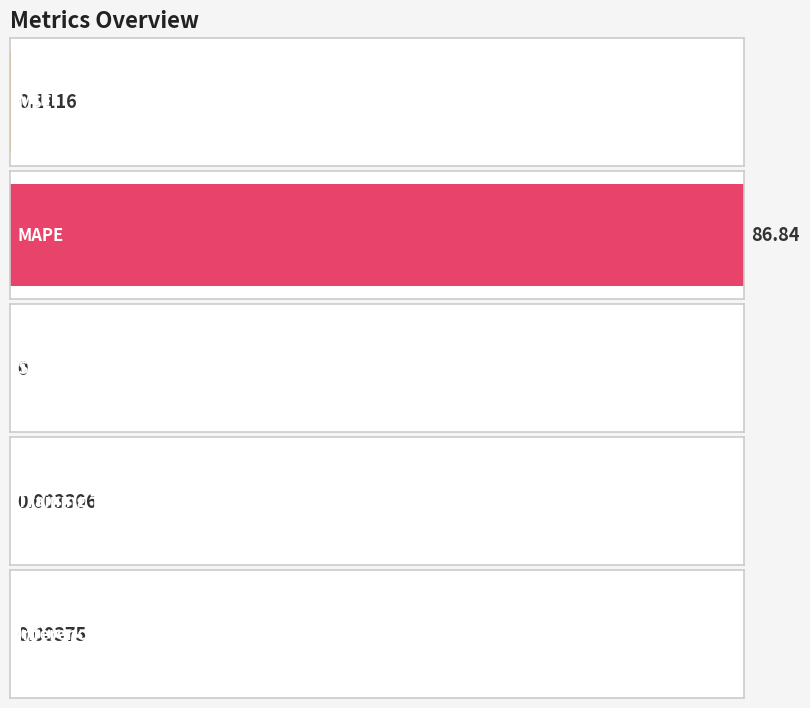

Which label corresponds to the smallest value in the chart?

SMAPE